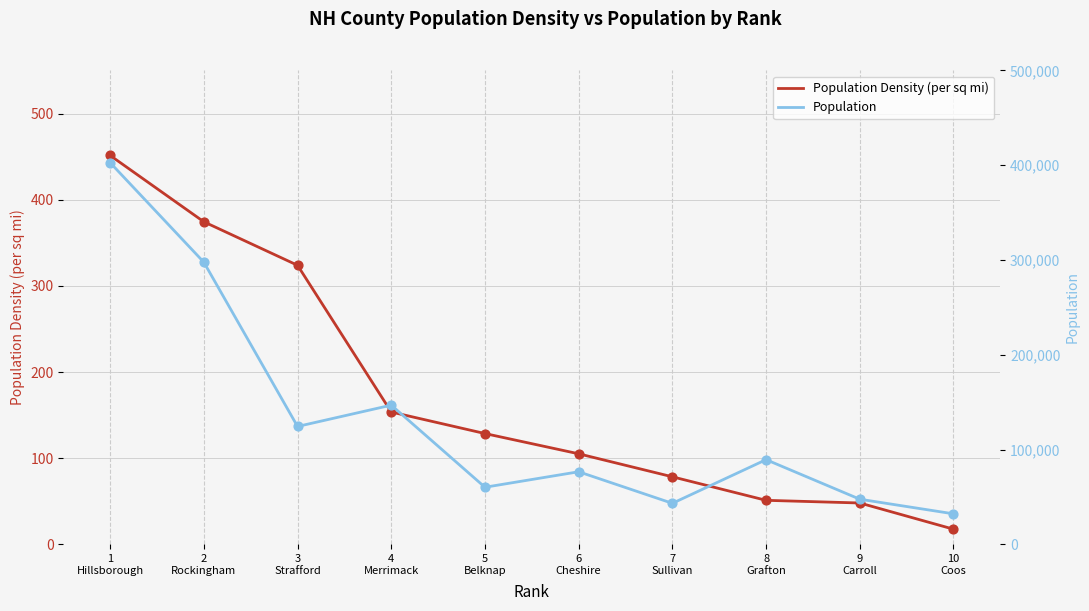

Which series reaches the minimum Y coordinate?

Population Density (per sq mi)